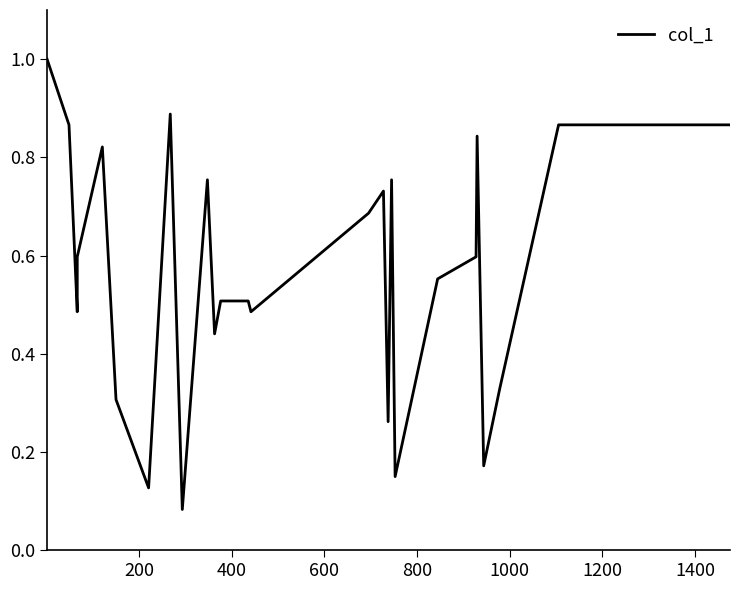

What is the greatest value displayed?

1.0